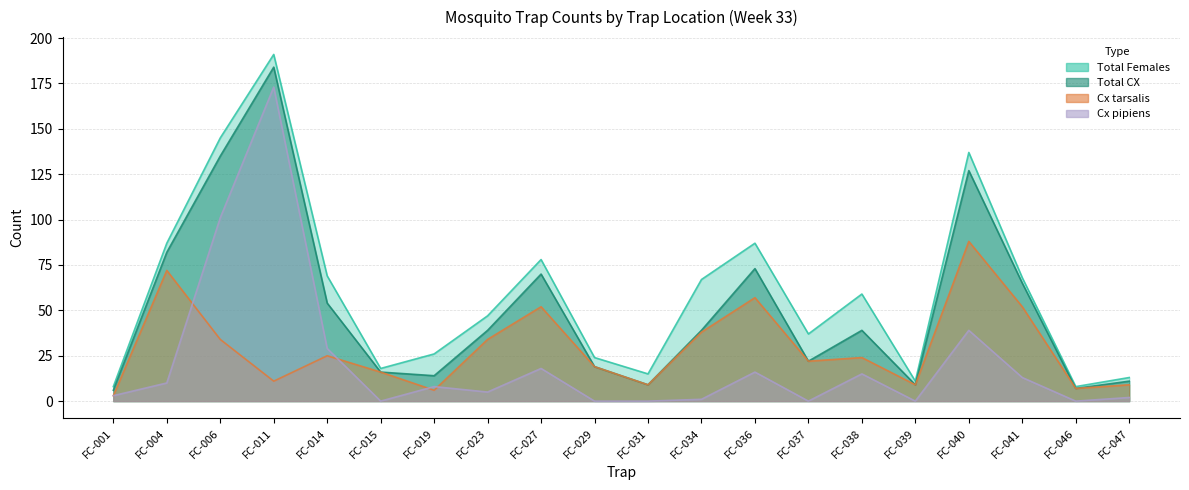

Which series has the largest total across all categories?

Total Females